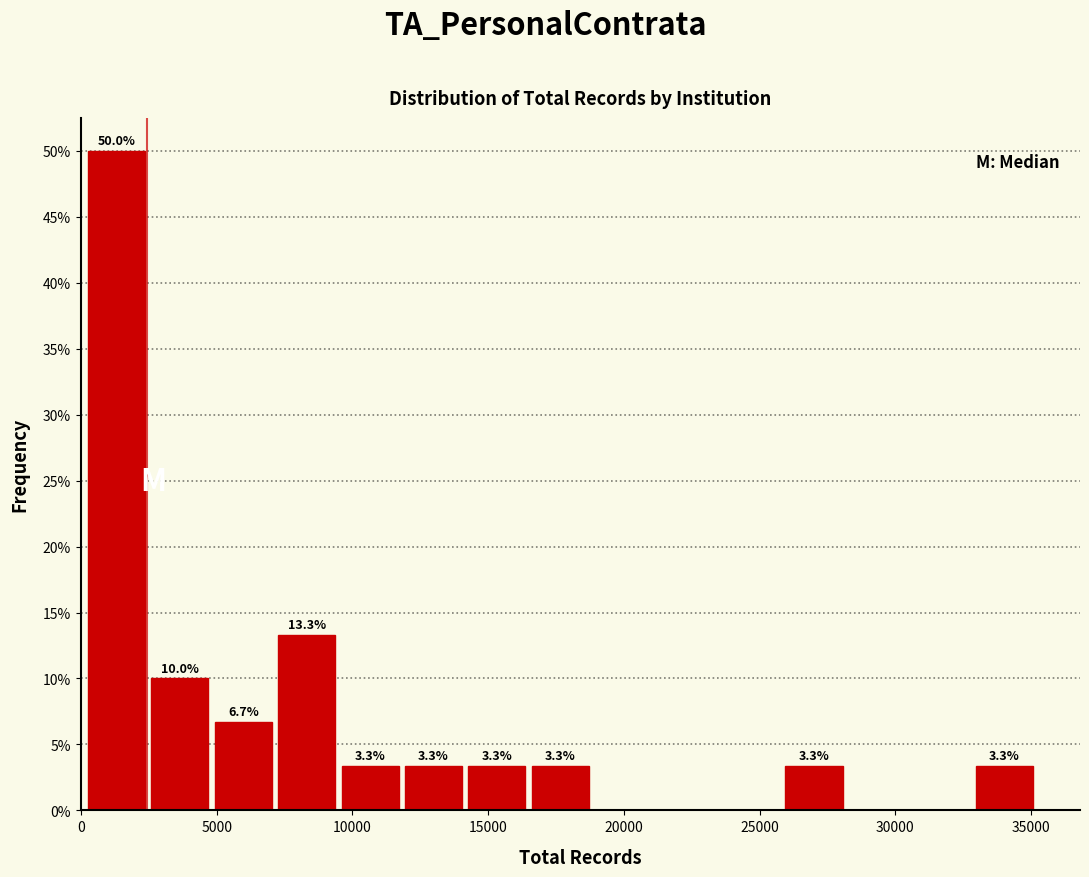

Which range on the x-axis has the tallest bar?

0 to 2500